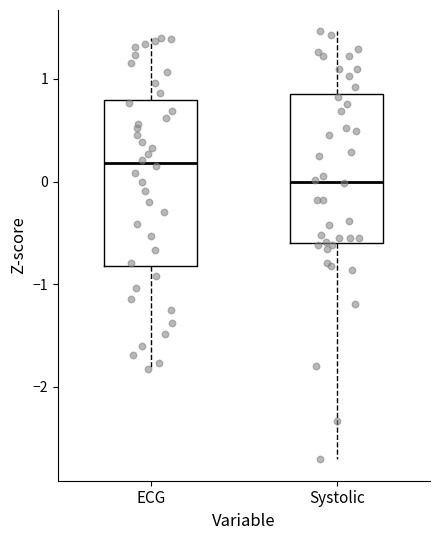

Comparing the boxes themselves (not the whiskers), which one is the tallest?

ECG